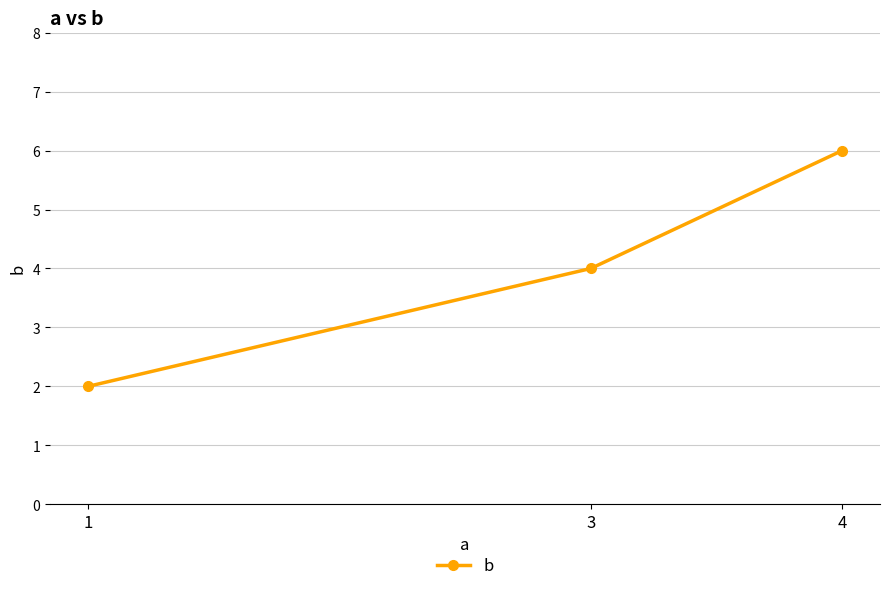

How many values are between 2 and 6?

3